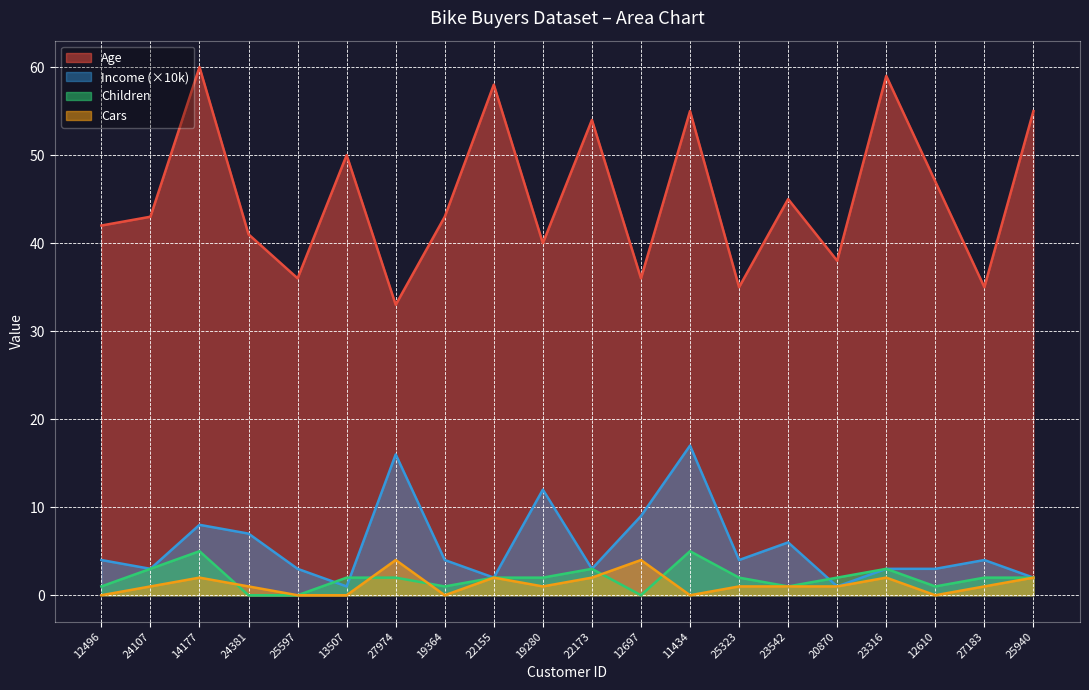

What is the lowest value of the Age series?

33